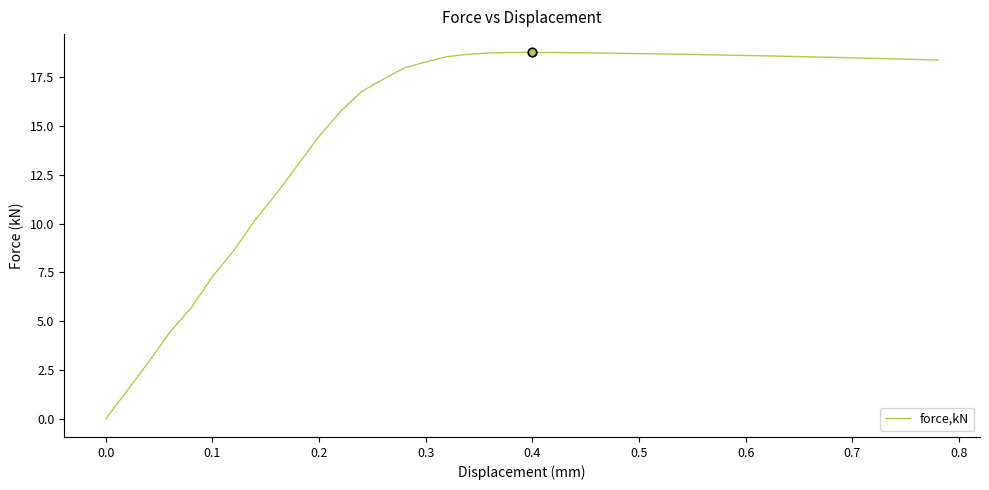

What is the greatest value displayed?

18.8